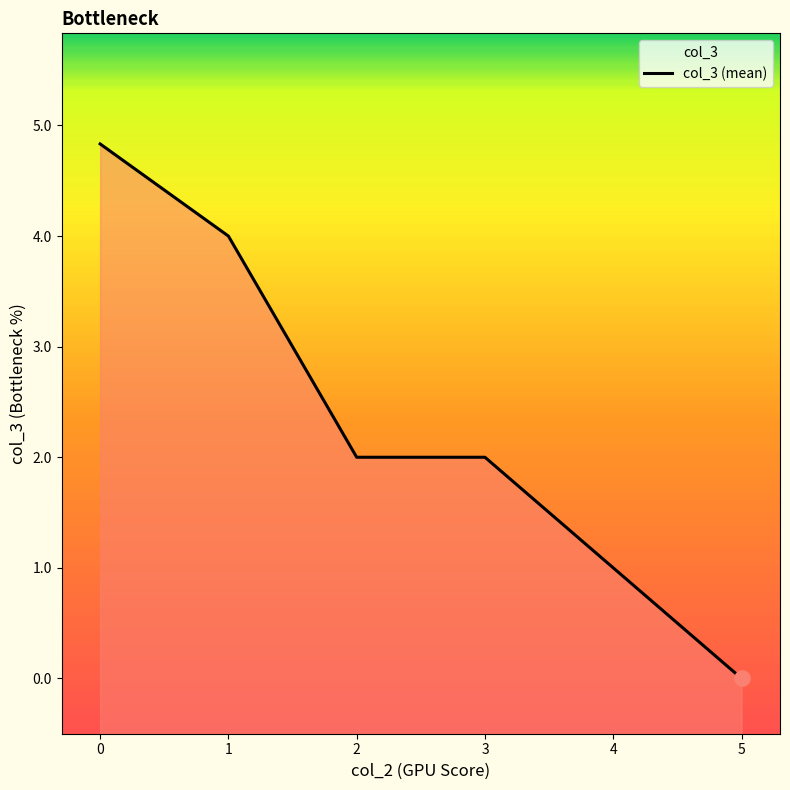

What is the change in value from 4 to 5?

-1.0